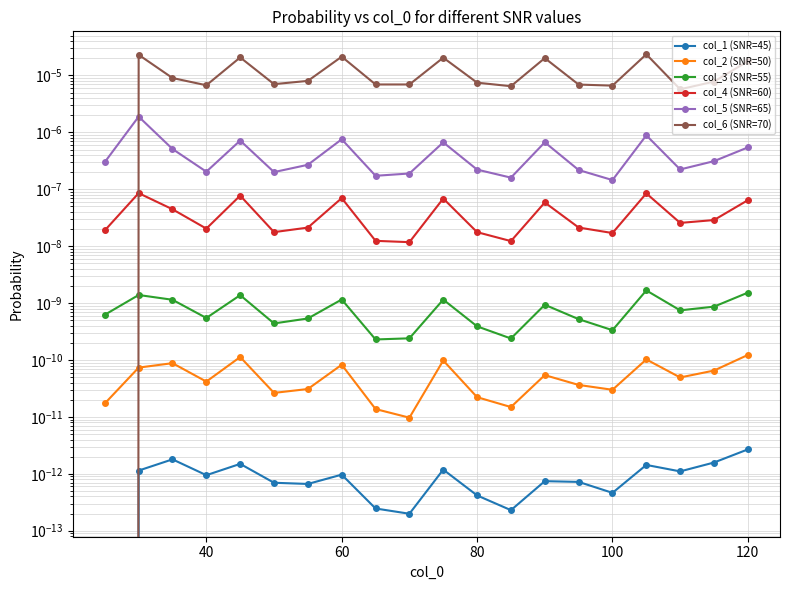

True or false: col_2 (SNR=50) and col_4 (SNR=60) cross at least once.

False